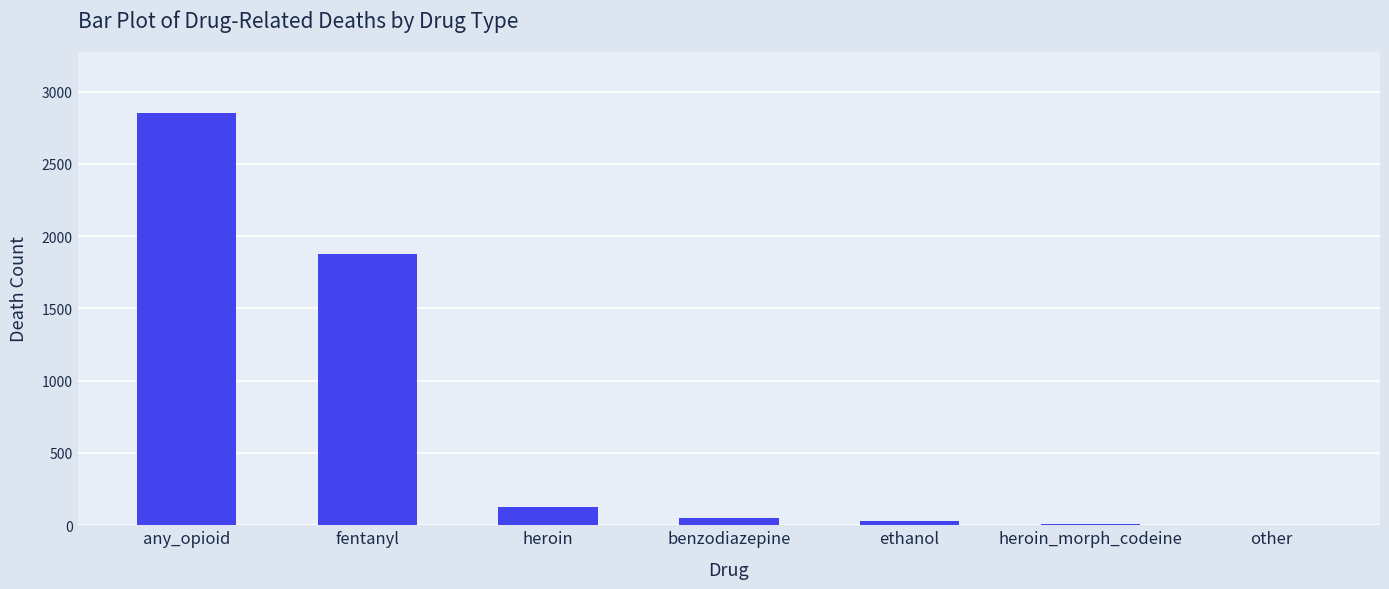

True or false: the data shows 4581 at any_opioid.

False